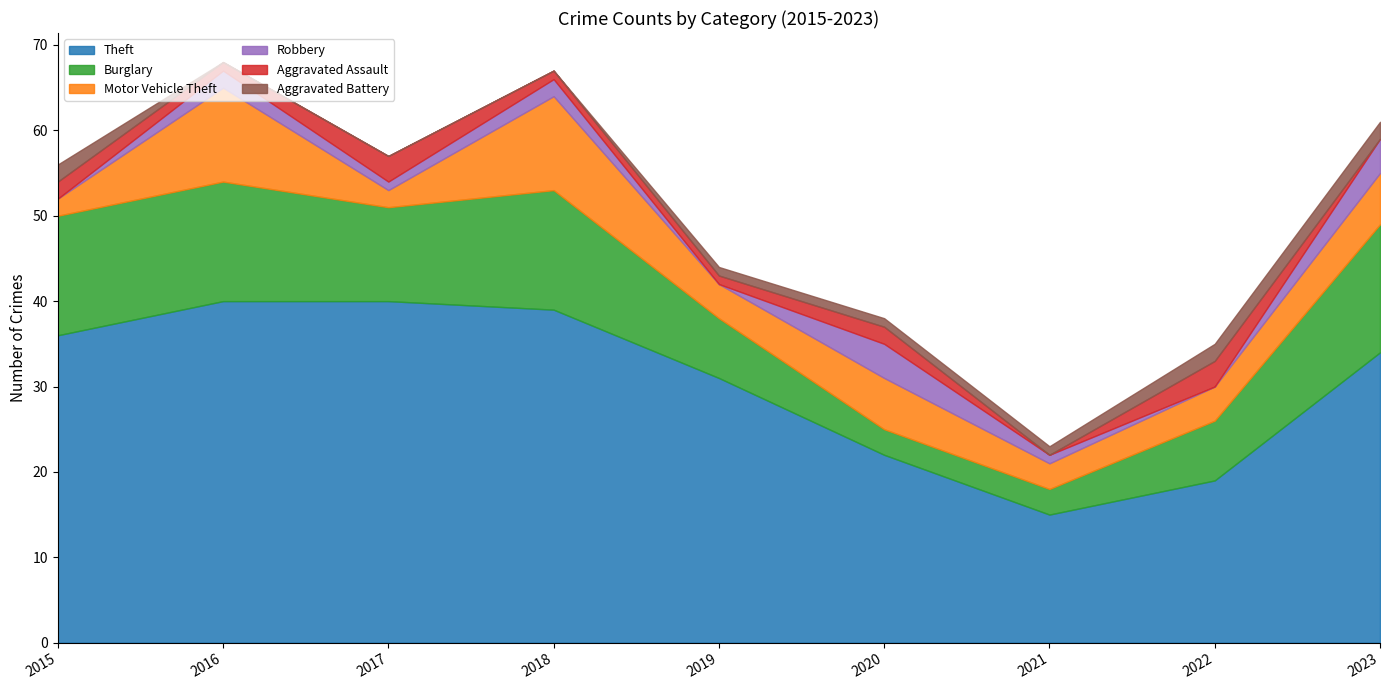

Between 2020 and 2017, which is larger?

2017